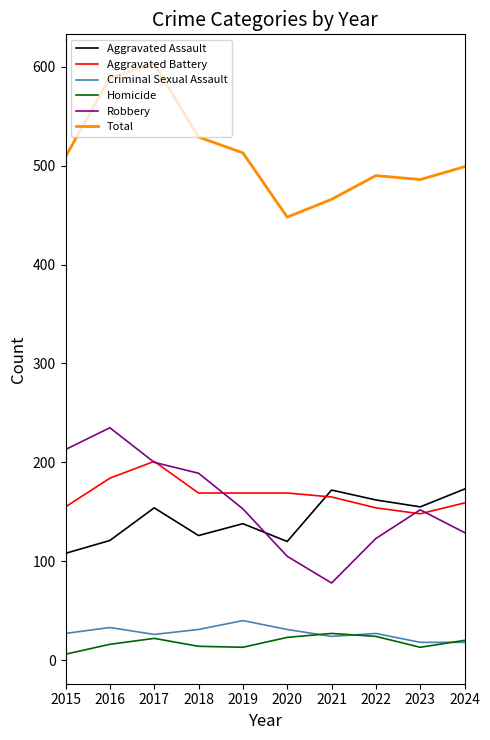

True or false: Robbery has a value of 205 at 2022.

False